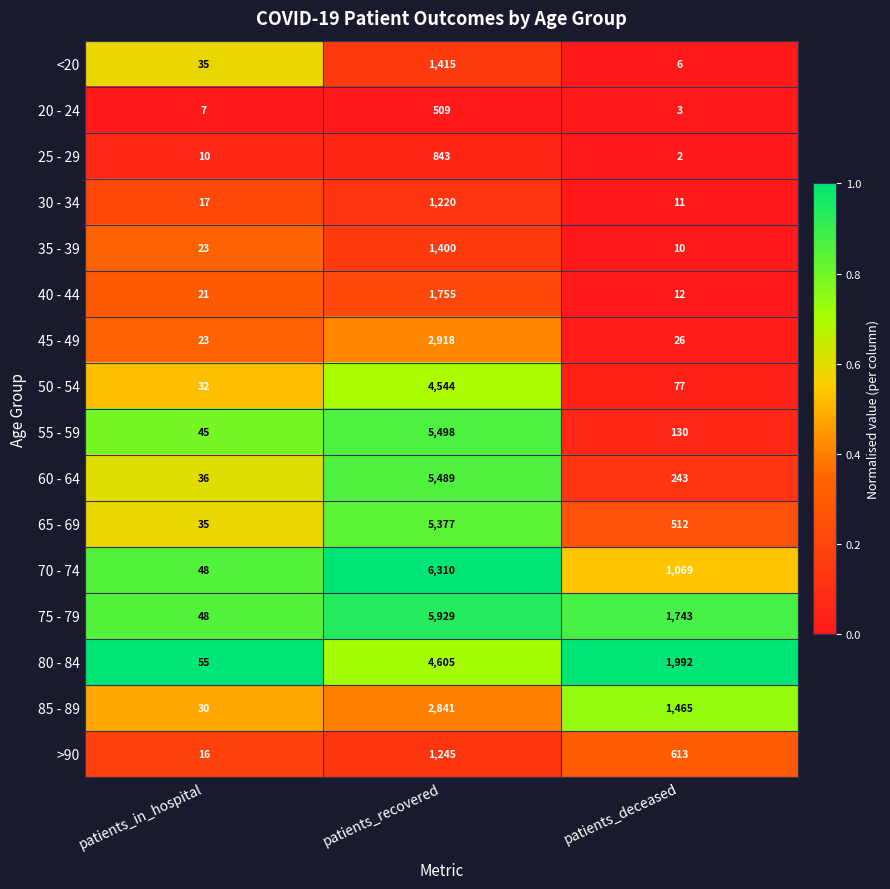

The value of 30 - 34 at patients_deceased is 11. True or false?

True